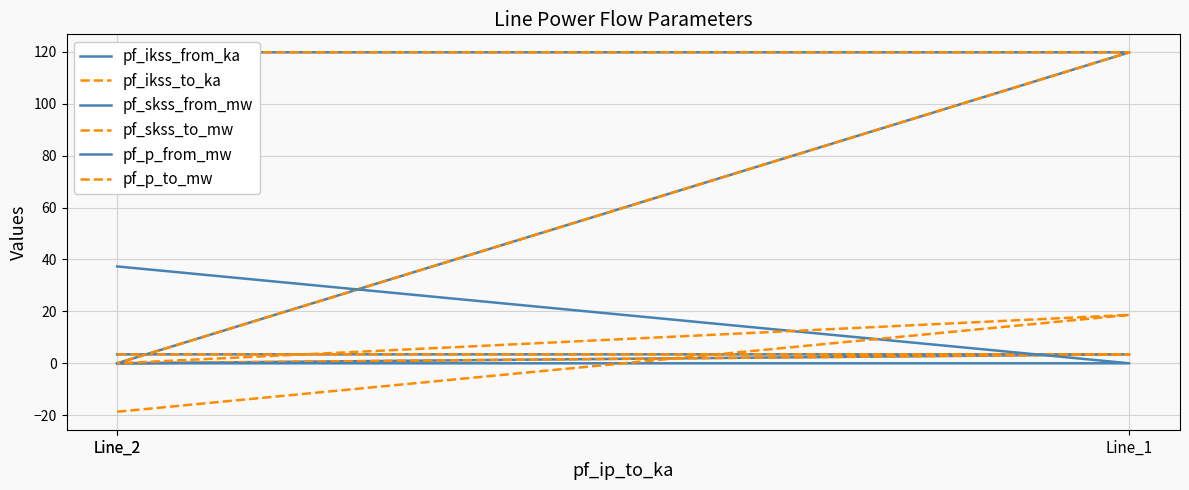

How many categories are shown in the chart?

3